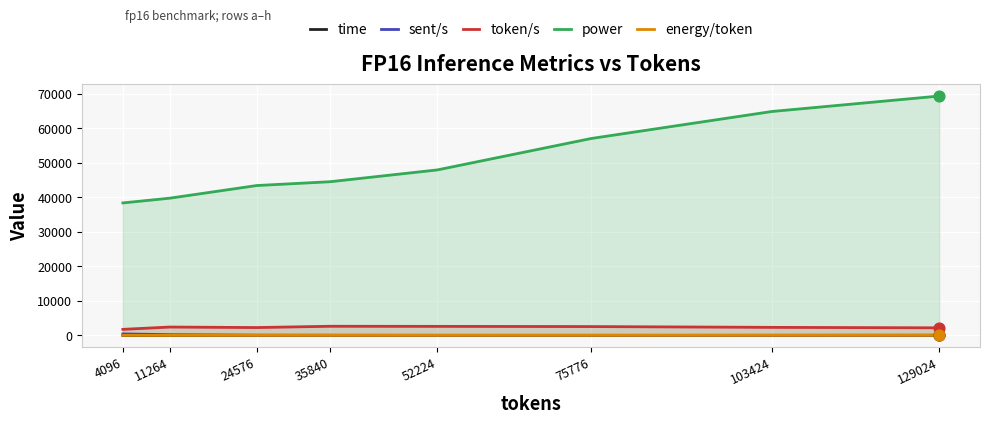

At which category is the sum across all series the highest?

129024